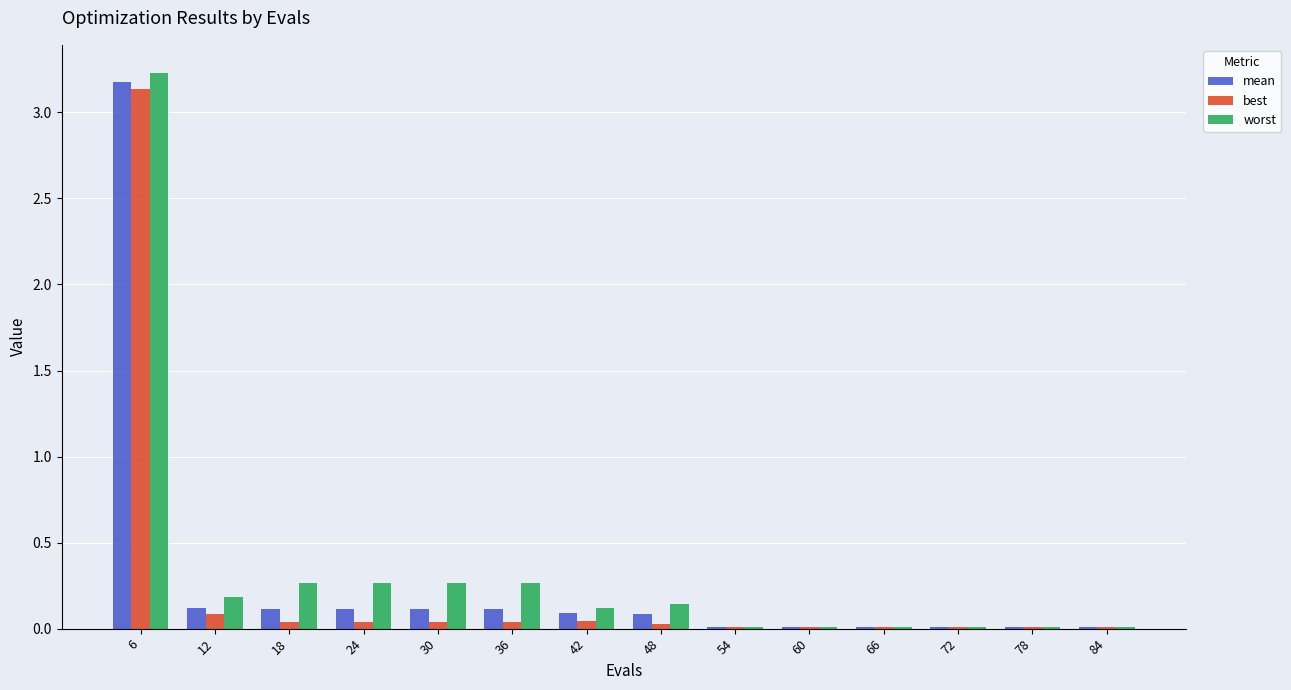

What is the maximum value for worst?

3.2